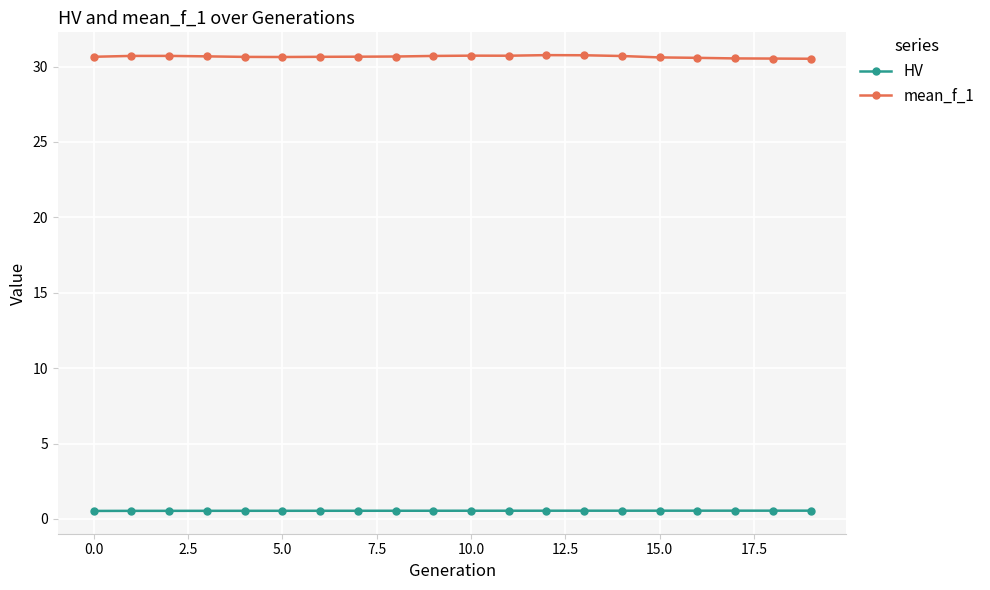

Count the HV values in the range 0 to 1.

20